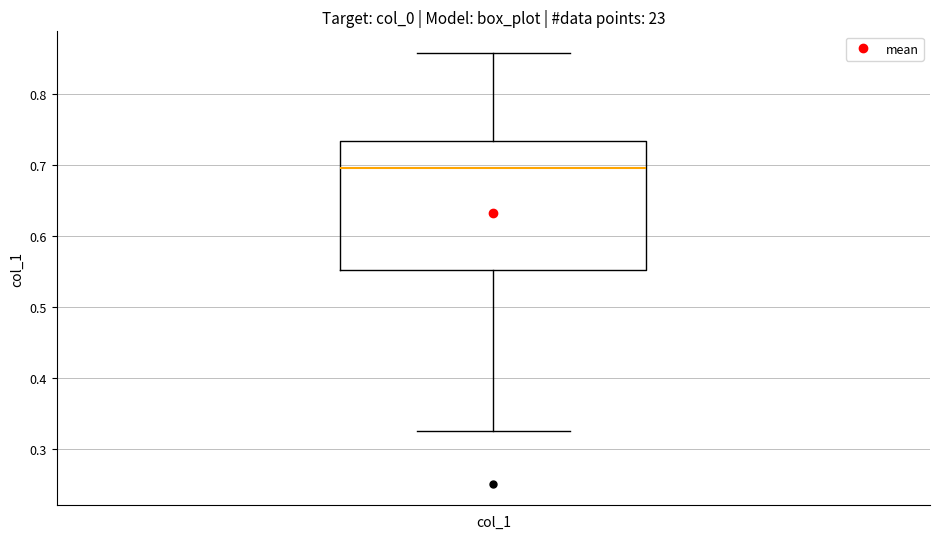

Read this box plot against the y-axis: the position of the median line, the range covered by the box, and the ends of both whiskers. The values are not printed on the chart, so give them approximately, as read against the axis.

median 0.70, box 0.55 to 0.73, whiskers 0.33 to 0.86